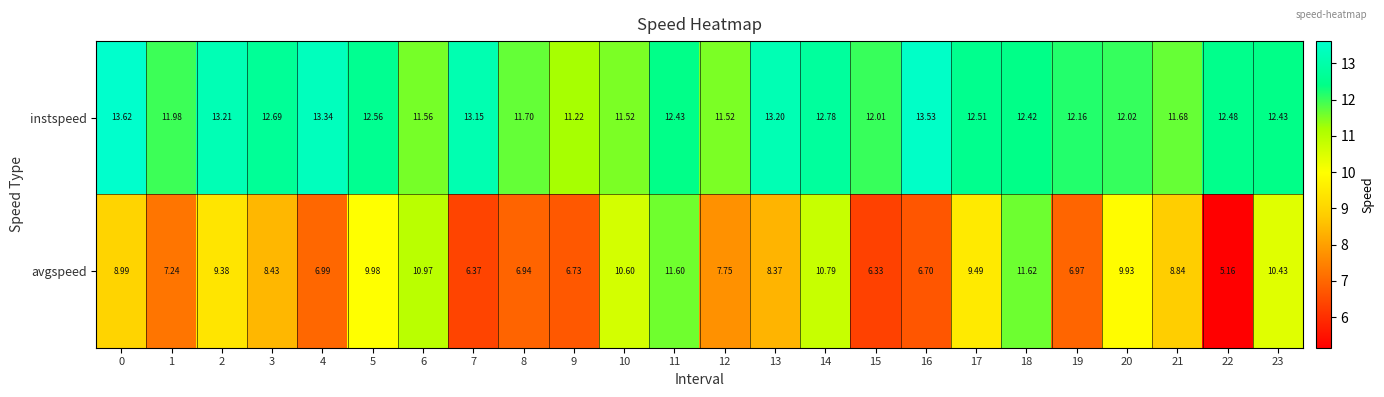

Is the value of instspeed at 2 greater than the value of avgspeed at 1?

Yes